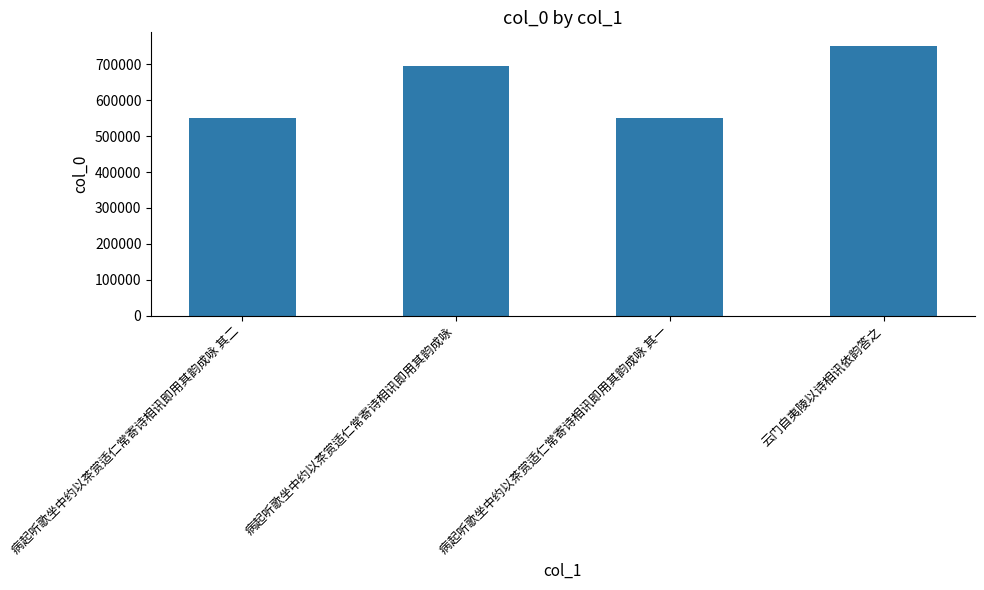

Between 病起听歌坐中约以茶赏适仁常寄诗相讯即用其韵成咏 其一 and 云门自夷陵以诗相讯依韵答之, which is larger?

云门自夷陵以诗相讯依韵答之